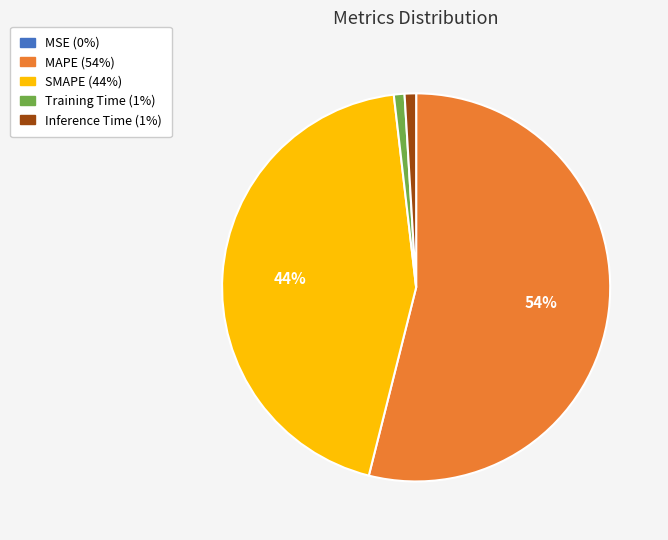

The Inference Time slice represents 11% of the pie. True or false?

False